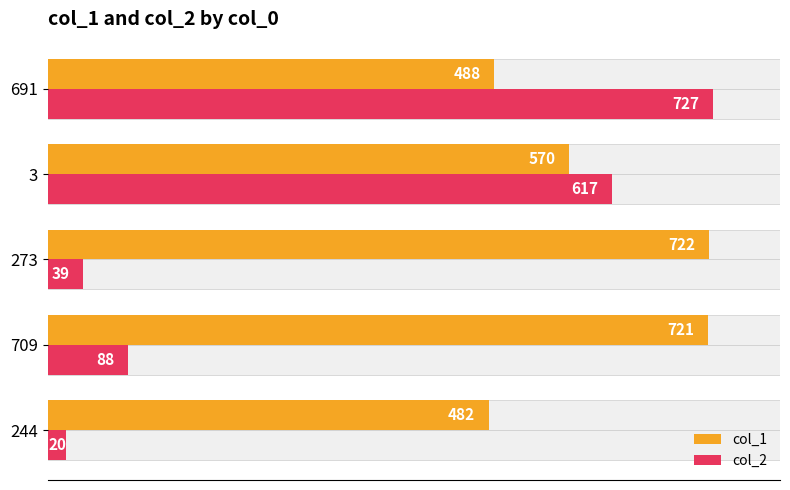

Which series has the largest total across all categories?

col_1